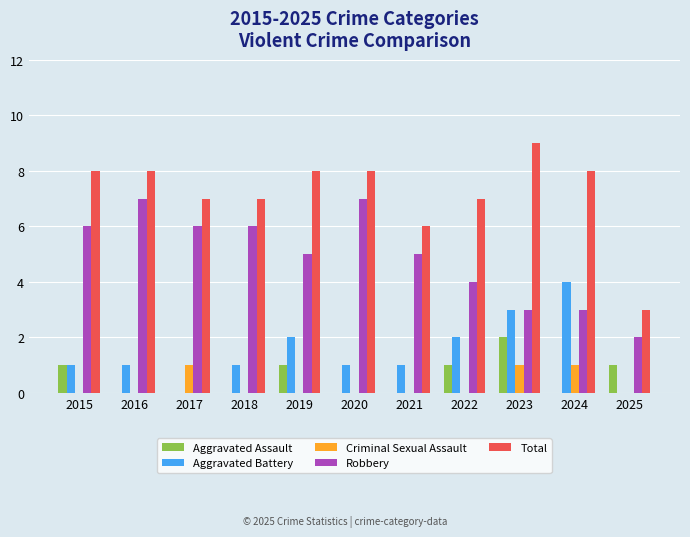

Which series has the largest total across all categories?

Total